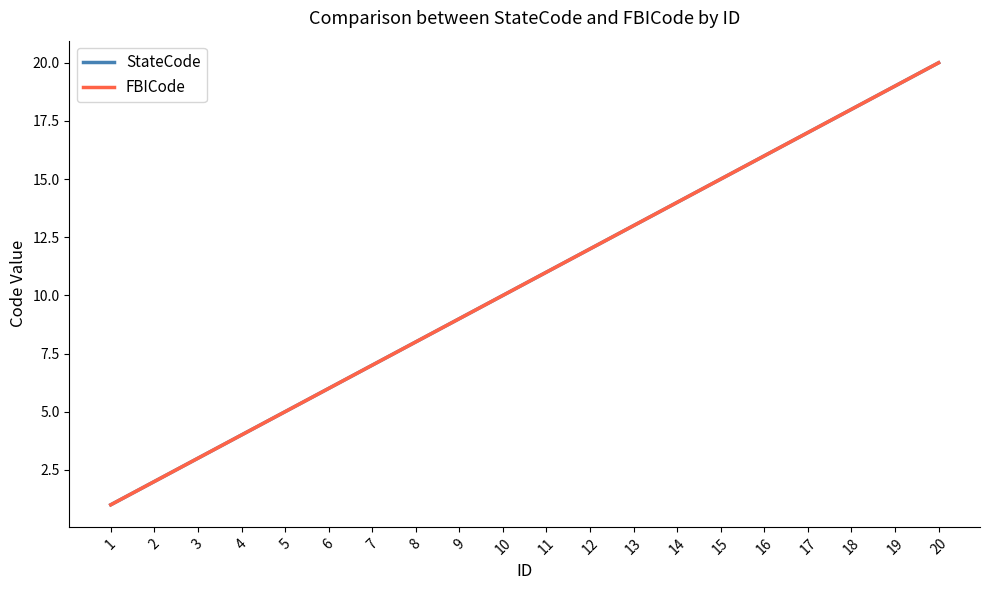

At which category is the sum across all series the highest?

20